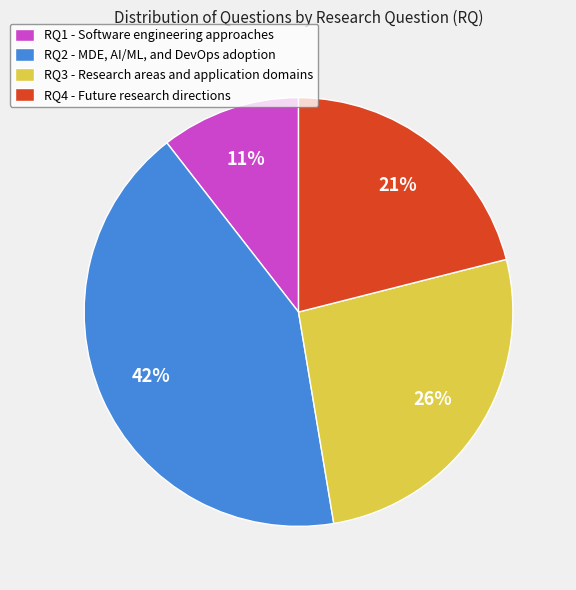

Combined, do RQ2 and RQ4 account for over 50%?

Yes